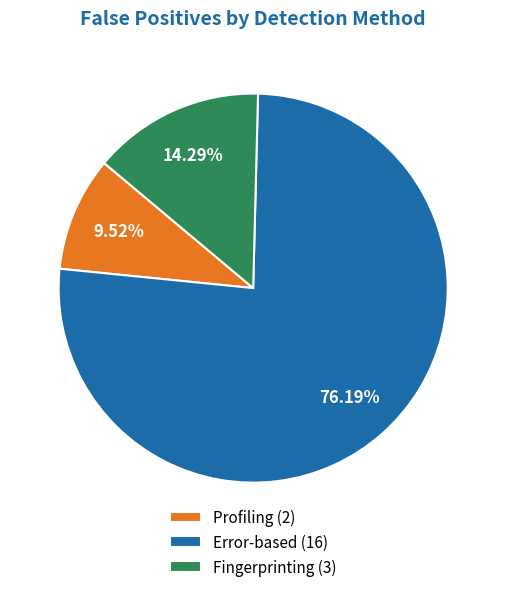

Which category has the biggest portion of the pie?

Error-based